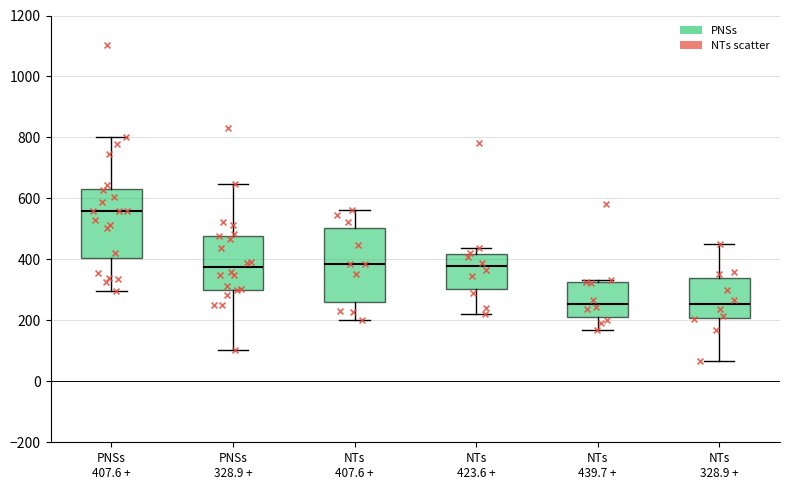

Where does the median line of the box for NTs 407.6 + sit on the y-axis? The values are not printed on the chart, so give them approximately, as read against the axis.

380